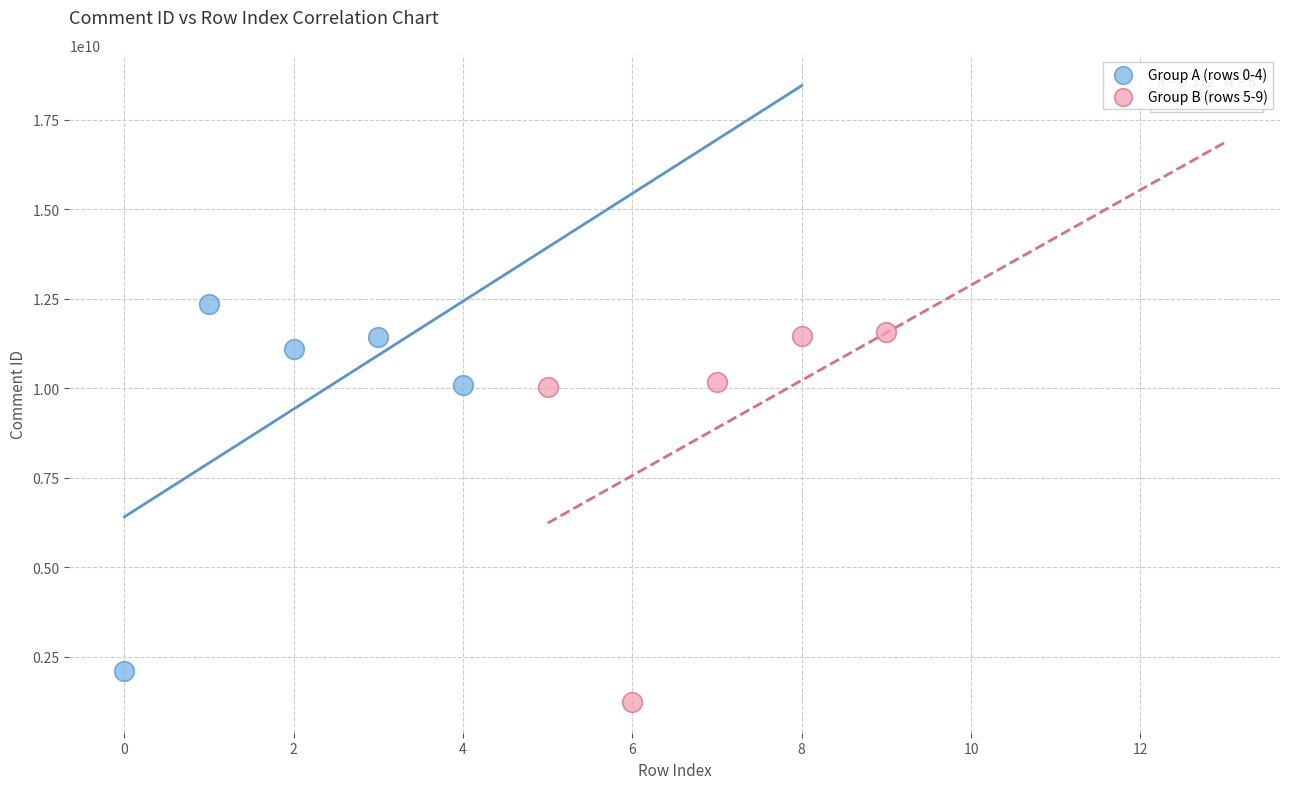

Which series contains the lowest Y value?

Group B (rows 5-9)